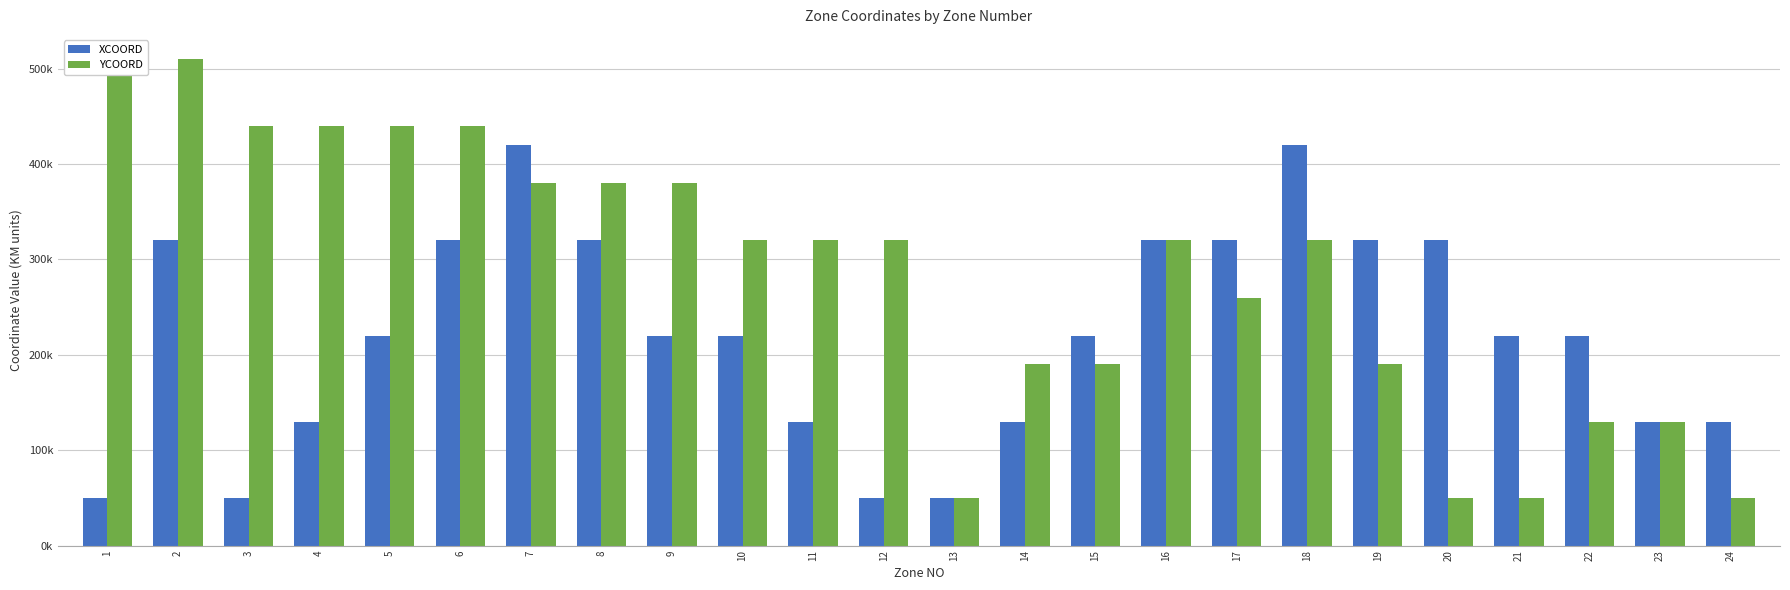

Is it true that XCOORD equals 72178 at 14?

False